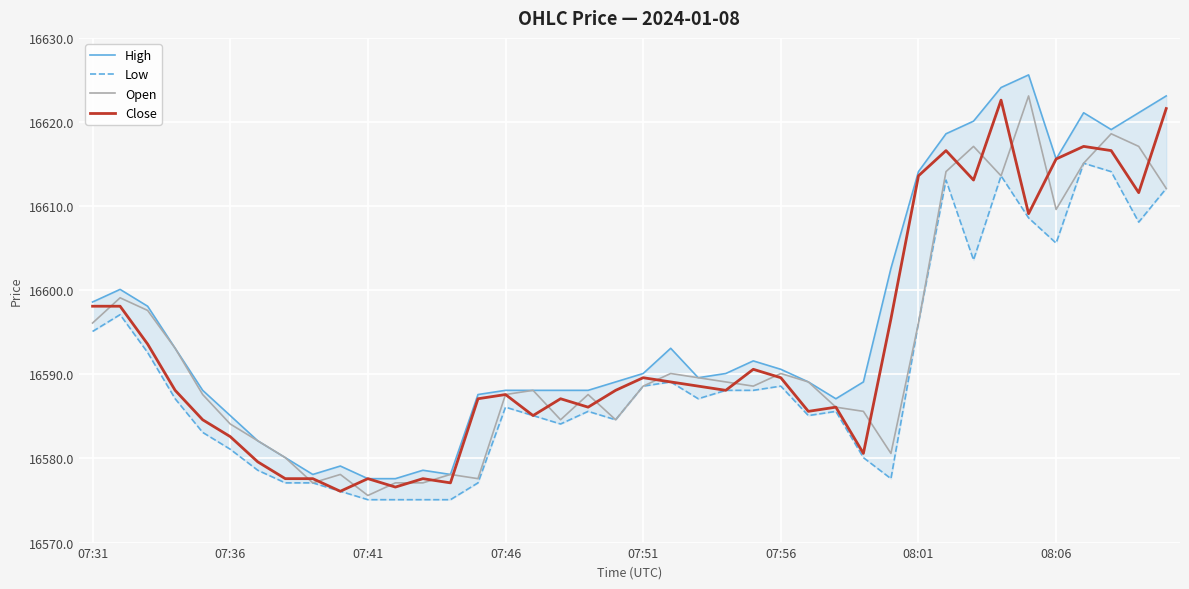

Is this an area chart (filled region under the line)?

No